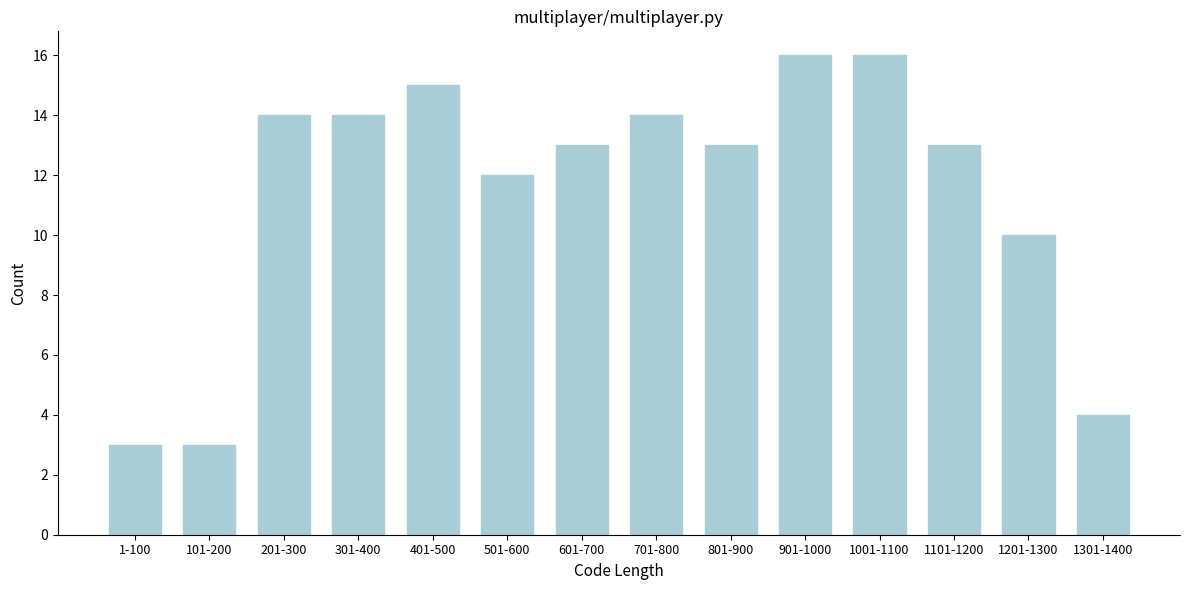

Reading right to left, what are all the values shown in this chart?

1301-1400=4	1201-1300=10	1101-1200=13	1001-1100=16	901-1000=16	801-900=13	701-800=14	601-700=13	501-600=12	401-500=15	301-400=14	201-300=14	101-200=3	1-100=3